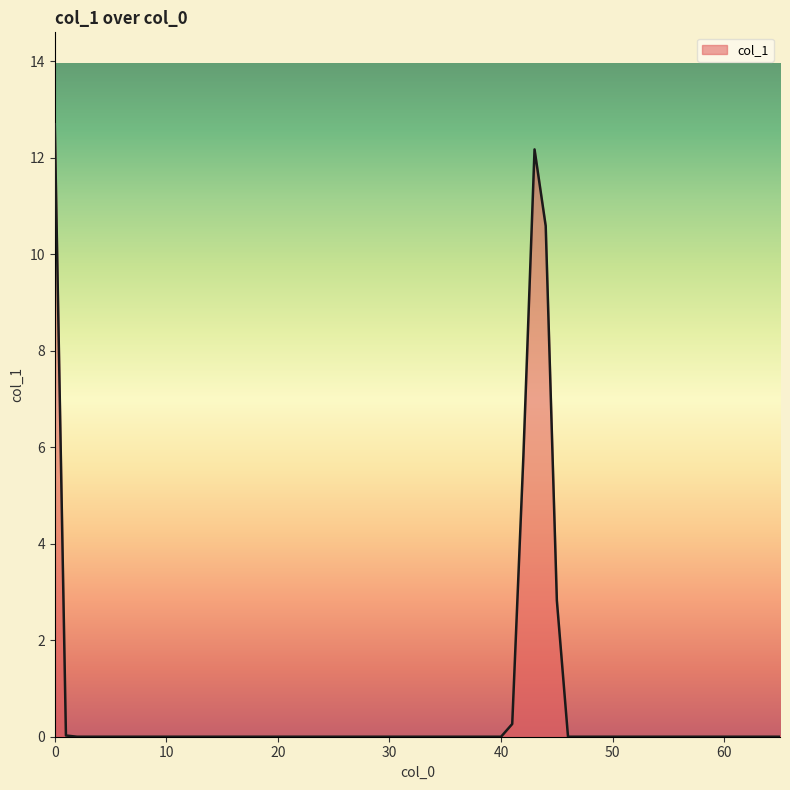

What is the maximum value shown in the chart?

12.7